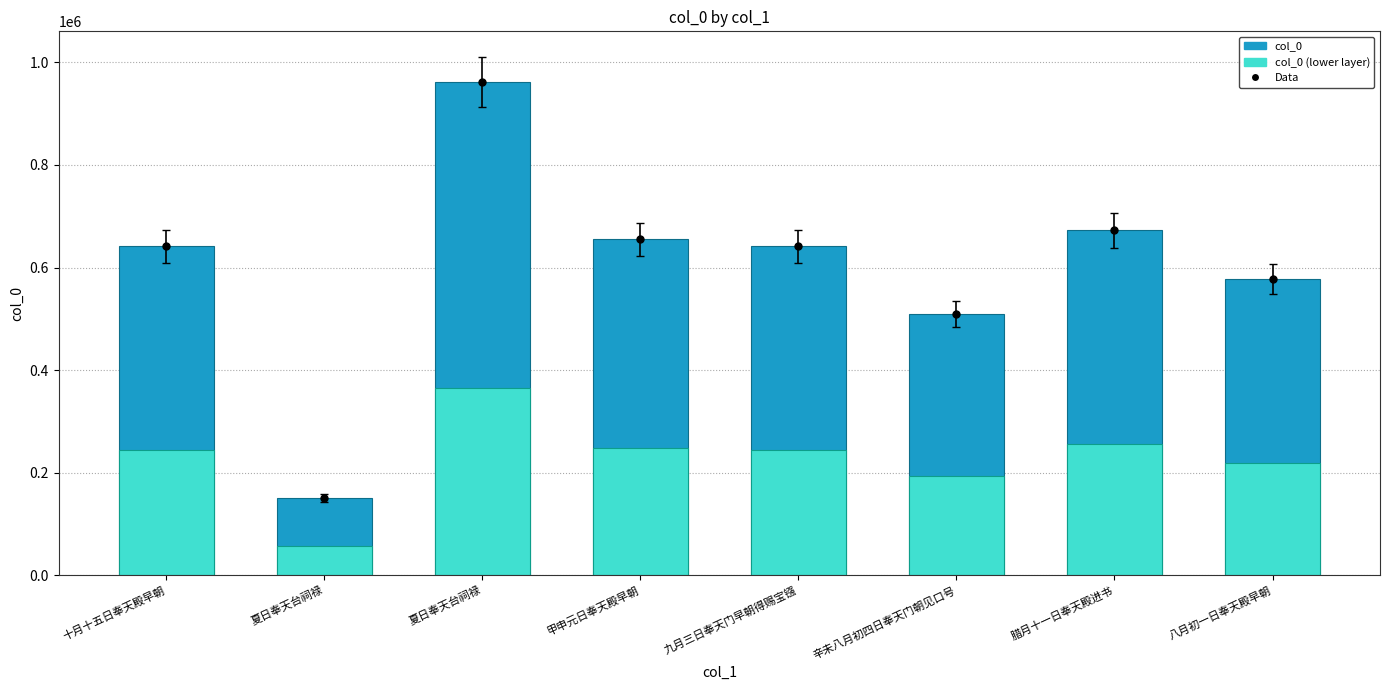

True or false: Data has a value of 742731.4 at 辛未八月初四日奉天门朝见口号.

False